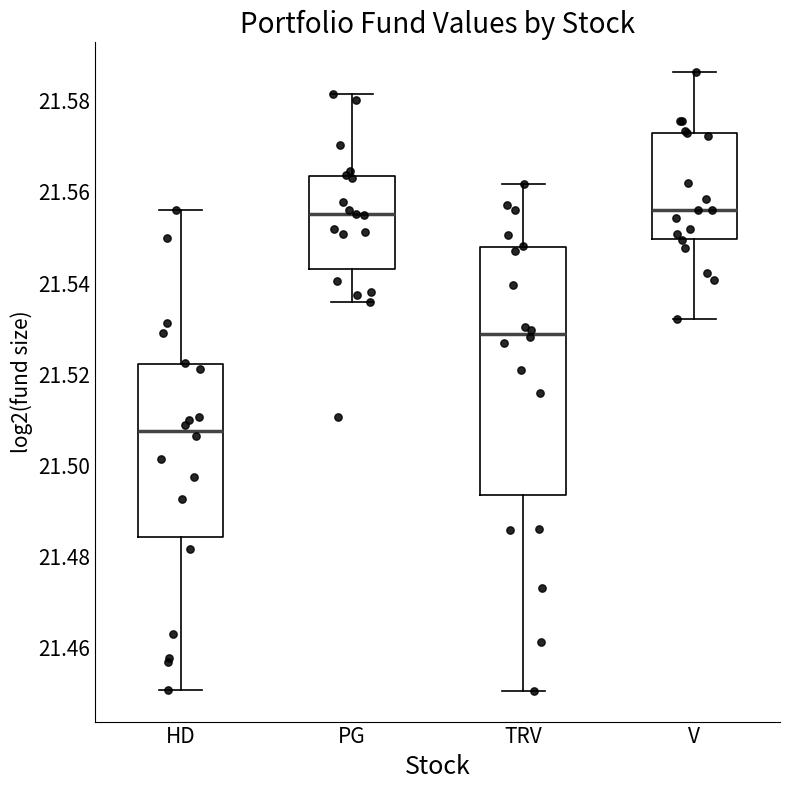

Which box is the tallest, from its lower edge to its upper edge?

TRV